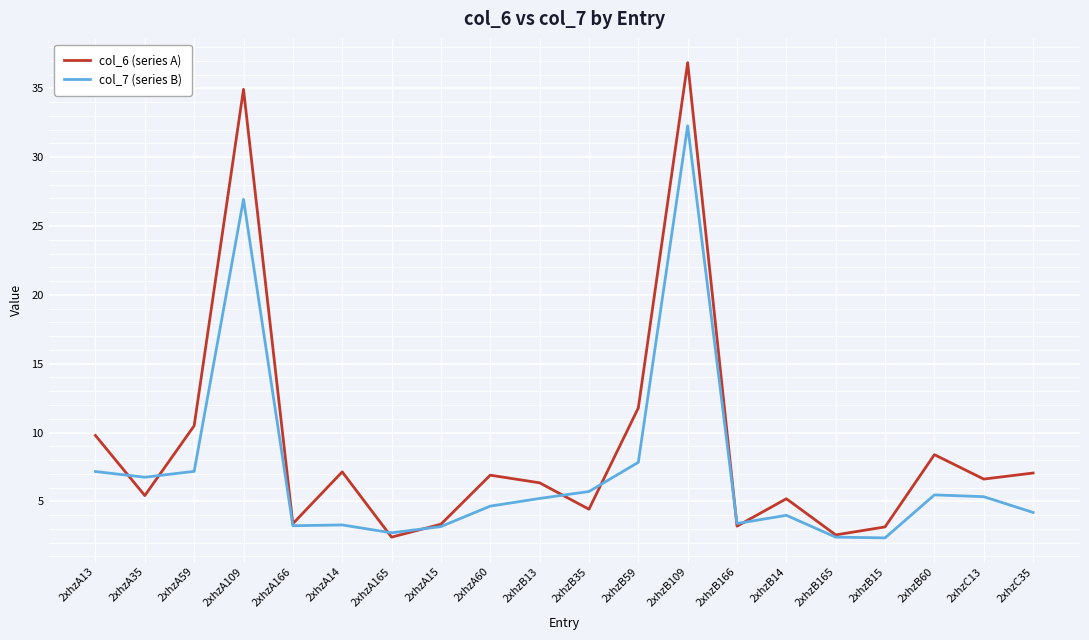

How many lines are shown in the chart?

2